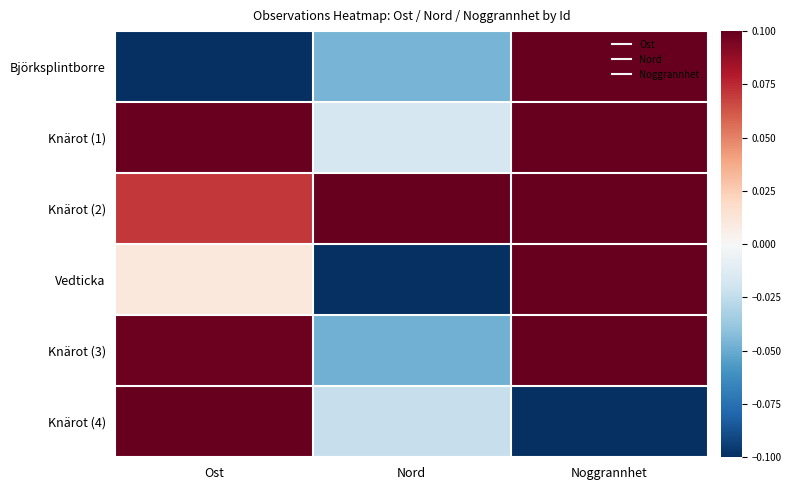

Reading right to left, list all the values displayed in this chart.

Björksplintborre: Noggrannhet=1.0	Nord=-0.5	Ost=-1.0
Knärot (1): Noggrannhet=1.0	Nord=-0.2	Ost=1.0
Knärot (2): Noggrannhet=1.0	Nord=1.0	Ost=0.7
Vedticka: Noggrannhet=1.0	Nord=-1.0	Ost=0.1
Knärot (3): Noggrannhet=1.0	Nord=-0.5	Ost=1.0
Knärot (4): Noggrannhet=-1.0	Nord=-0.2	Ost=1.0